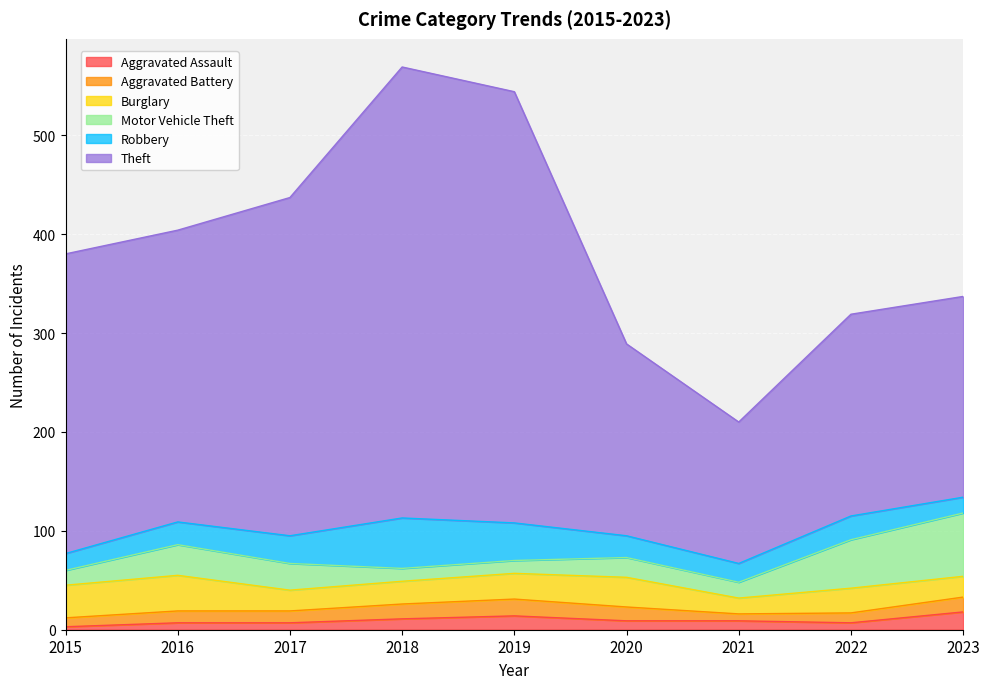

Which has a higher value, 2015 or 2016?

2016